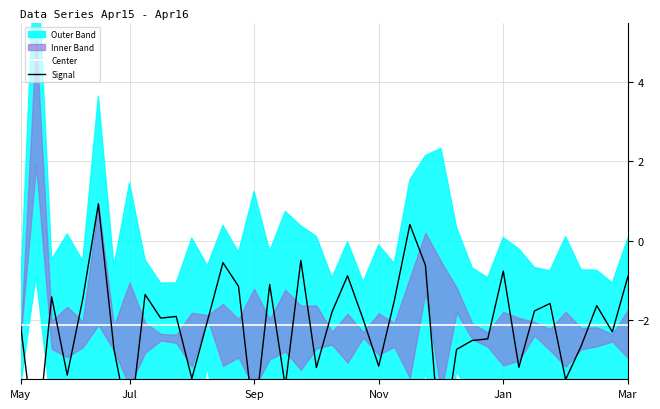

Between 26 and 13, which is larger?

26